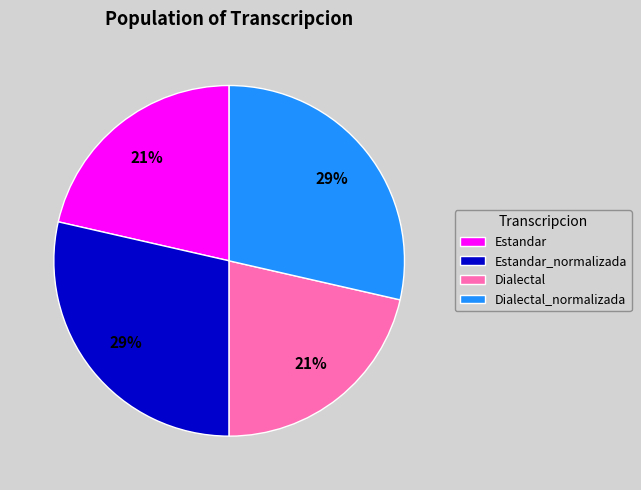

To the nearest percent, what portion does Estandar_normalizada represent?

29%